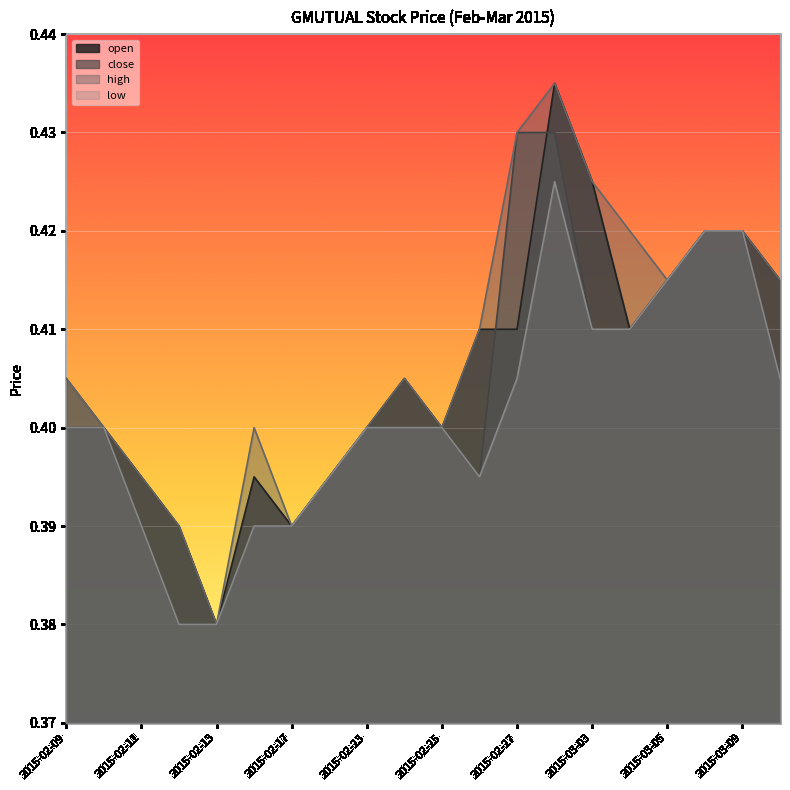

What are all the series names shown in the legend?

open, close, high, low